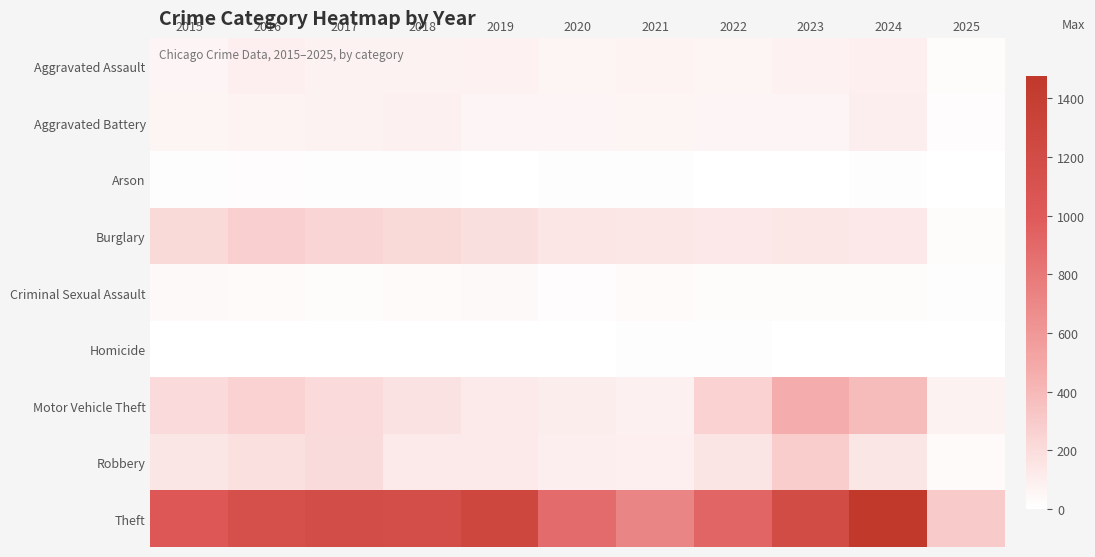

Reading left to right, extract all data points from this chart.

Aggravated Assault: 2015=56	2016=88	2017=72	2018=72	2019=80	2020=62	2021=66	2022=61	2023=79	2024=88	2025=21
Aggravated Battery: 2015=60	2016=66	2017=71	2018=86	2019=53	2020=57	2021=60	2022=56	2023=55	2024=95	2025=16
Arson: 2015=10	2016=12	2017=7	2018=7	2019=5	2020=7	2021=6	2022=3	2023=2	2024=8	2025=1
Burglary: 2015=216	2016=266	2017=237	2018=218	2019=182	2020=146	2021=134	2022=130	2023=133	2024=130	2025=23
Criminal Sexual Assault: 2015=29	2016=26	2017=22	2018=24	2019=31	2020=16	2021=26	2022=21	2023=18	2024=20	2025=8
Homicide: 2015=5	2016=4	2017=4	2018=4	2019=4	2020=5	2021=6	2022=7	2023=3	2024=3	2025=0
Motor Vehicle Theft: 2015=212	2016=259	2017=208	2018=163	2019=123	2020=99	2021=82	2022=259	2023=470	2024=386	2025=70
Robbery: 2015=139	2016=178	2017=202	2018=121	2019=116	2020=97	2021=88	2022=151	2023=284	2024=144	2025=24
Theft: 2015=1041	2016=1151	2017=1188	2018=1170	2019=1272	2020=884	2021=716	2022=920	2023=1198	2024=1475	2025=297